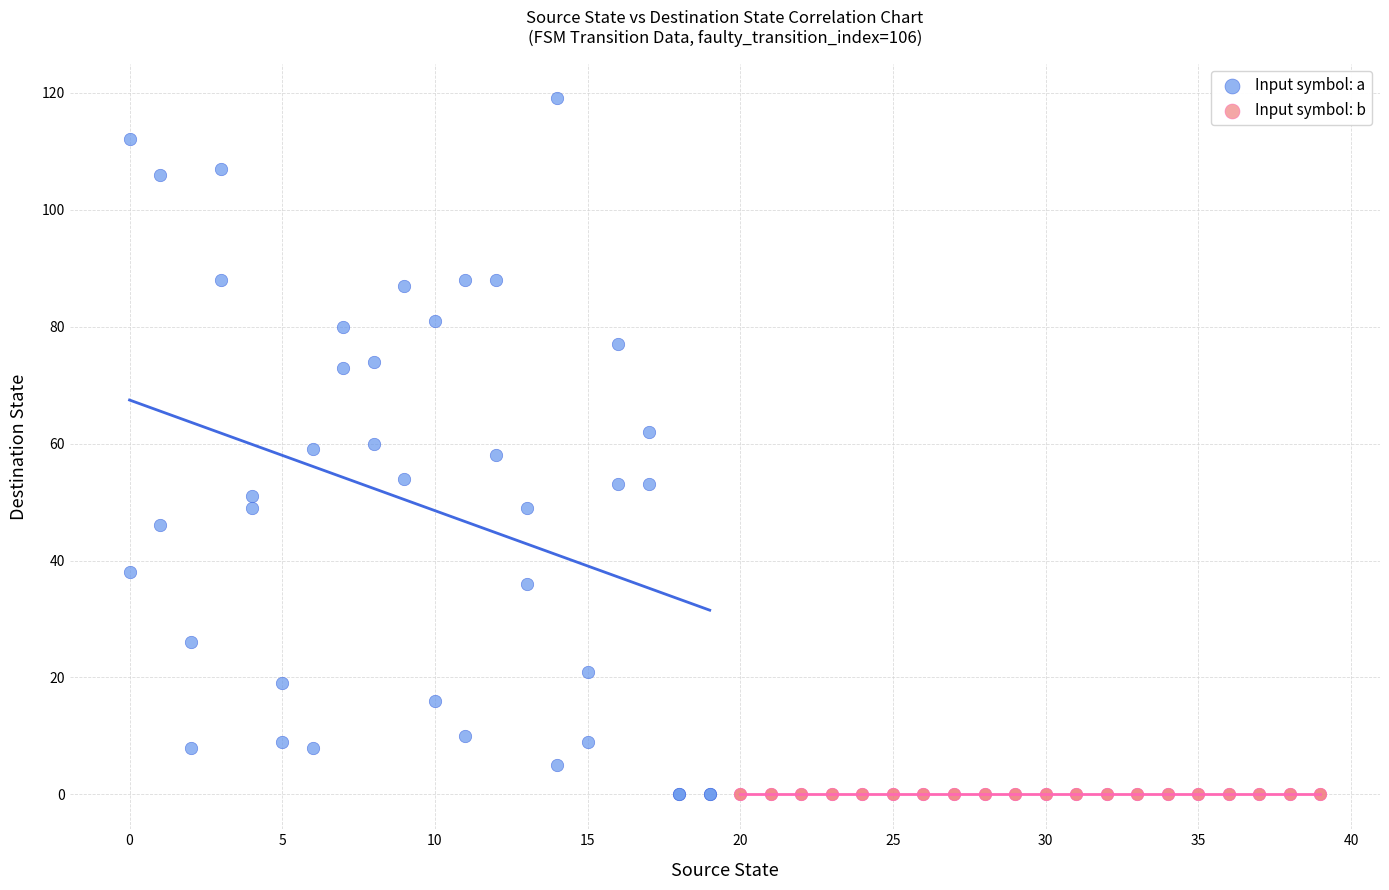

What are all the series names shown in the legend?

Input symbol: a, Input symbol: b